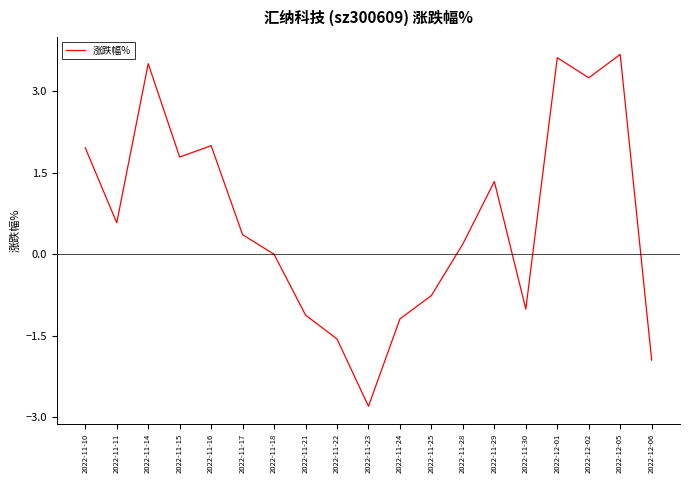

How many lines are shown in the chart?

1